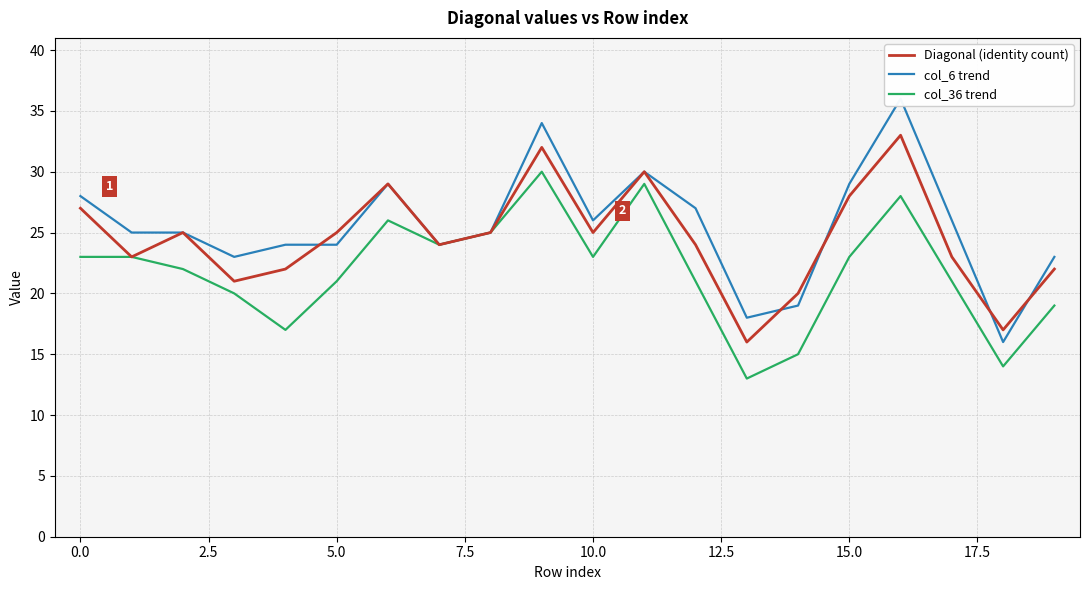

What is the difference between the maximum and minimum values in the Diagonal (identity count) series?

17